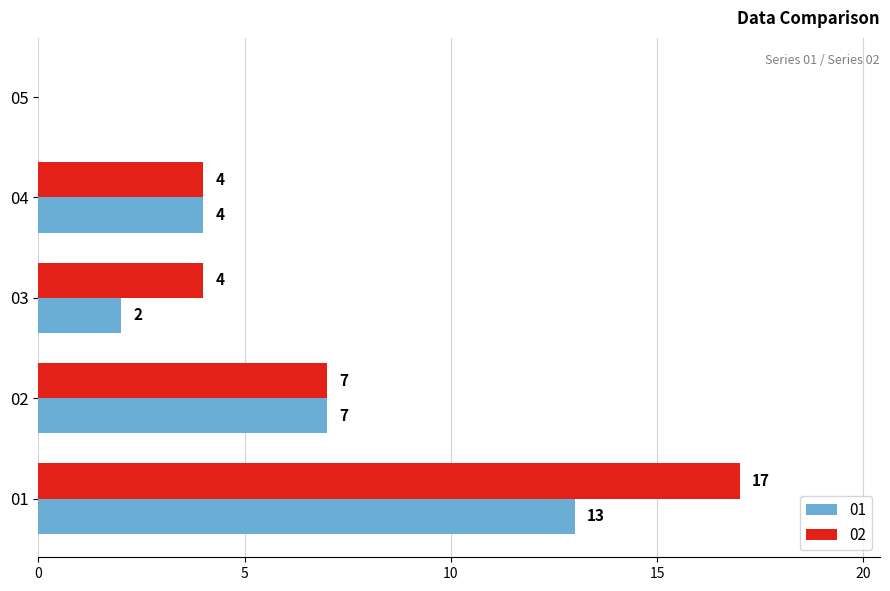

What is the maximum value shown in the chart?

17